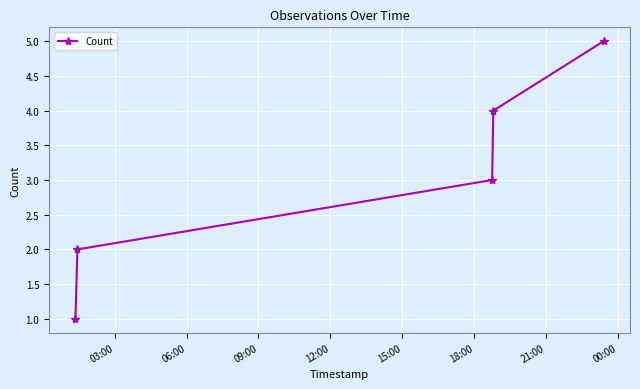

Does the chart display data point markers on the line(s)?

Yes